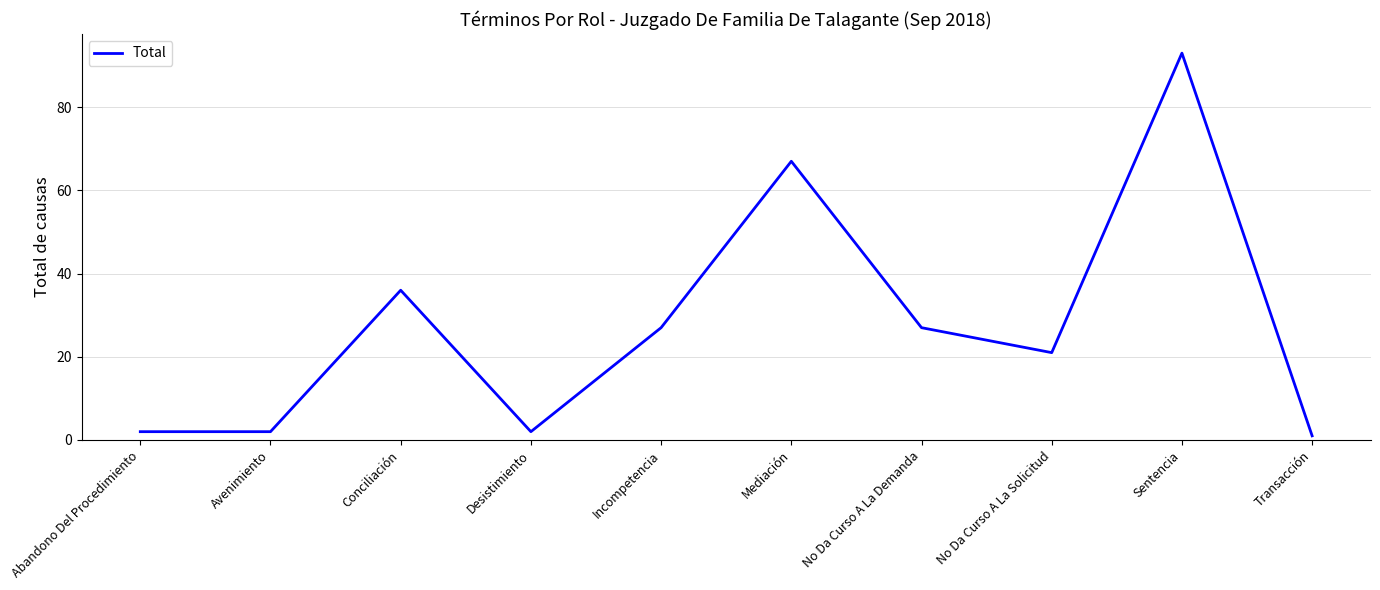

What is the sum of all values?

278